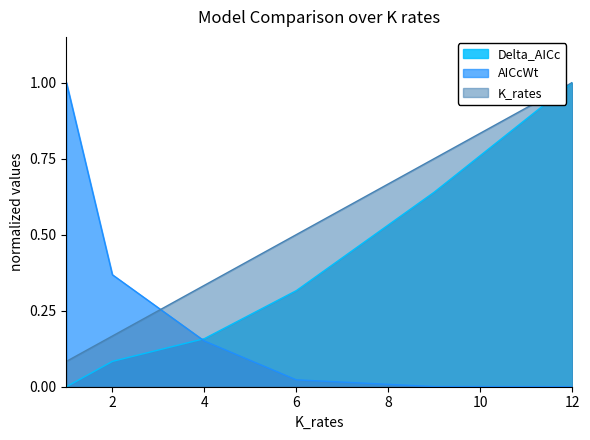

Between pt_1_eq and pt_3_eq, which series saw the biggest shift?

AICcWt